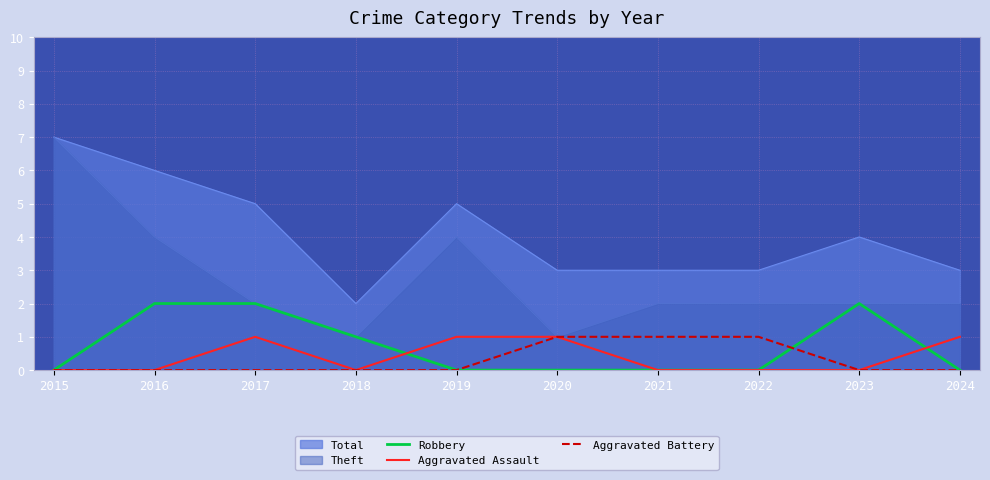

Which category has the highest value in the Theft series?

2015